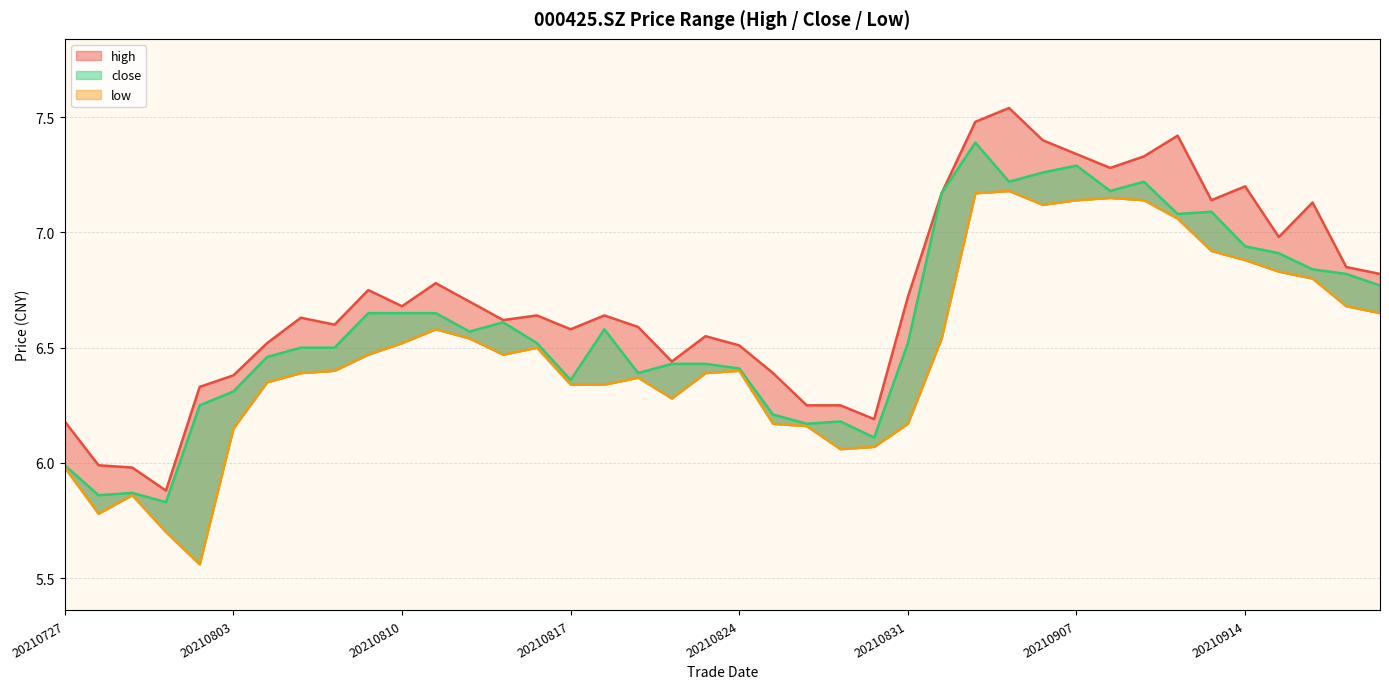

What is the maximum value shown in the chart?

7.5